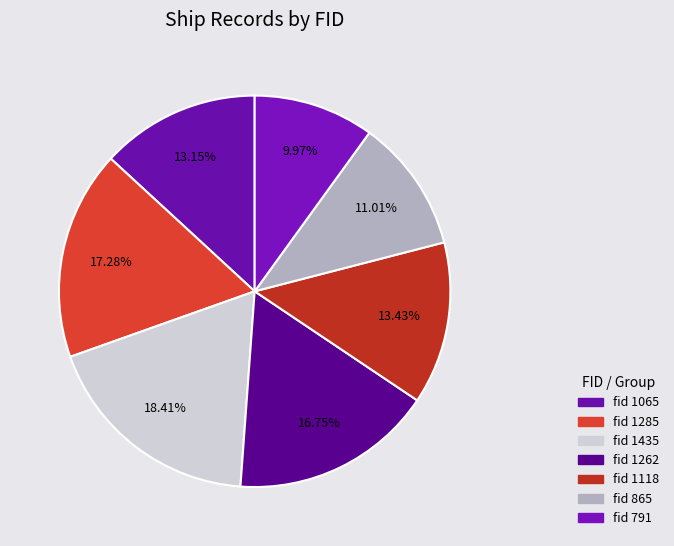

Is there any slice that represents more than half of the pie?

No